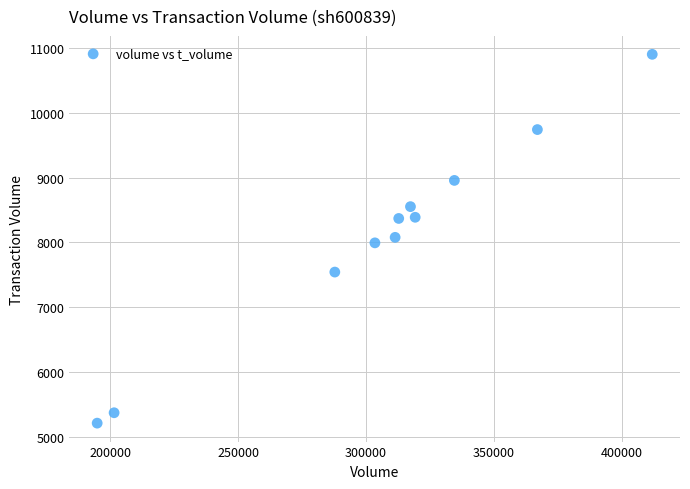

What is the range of X values (max minus min)?

217095